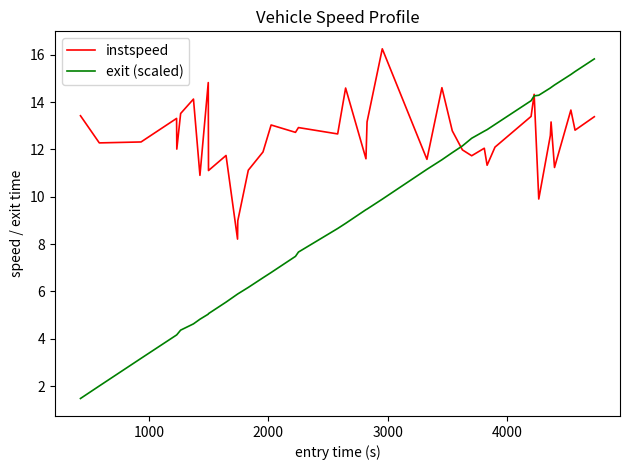

Which series ends up on top after the final intersection of instspeed and exit (scaled)?

exit (scaled)